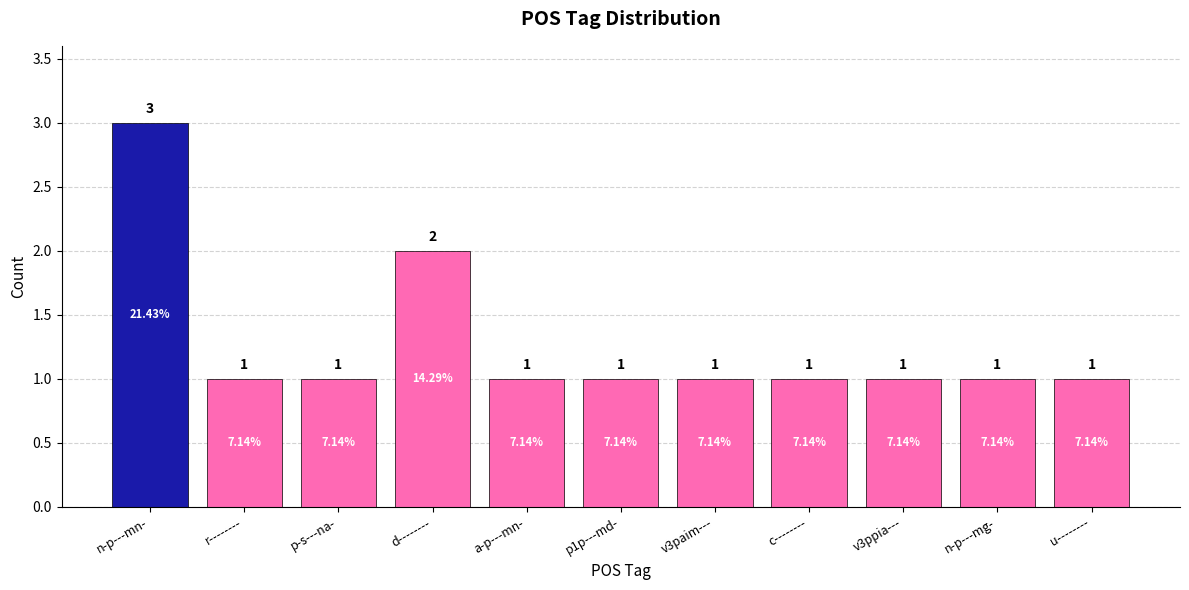

At which category does the chart reach its peak across all series?

n-p---mn-